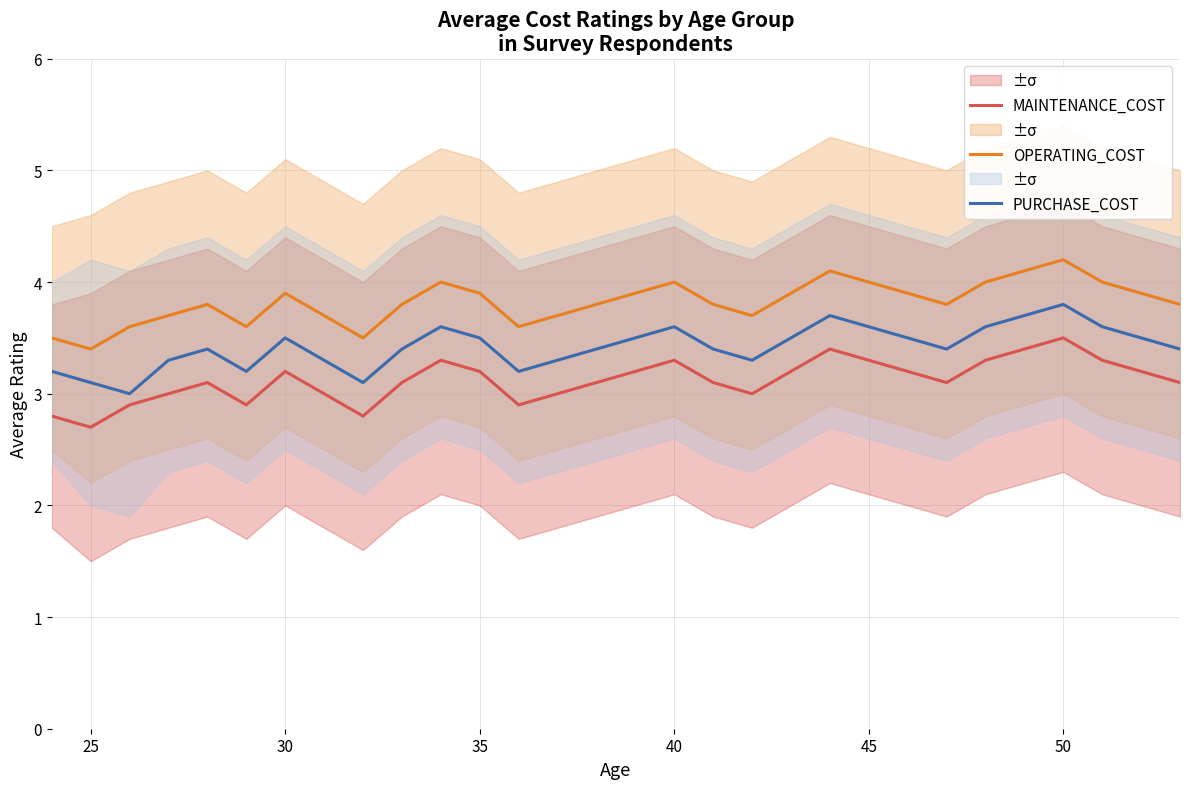

True or false: MAINTENANCE_COST and OPERATING_COST intersect in this chart.

False